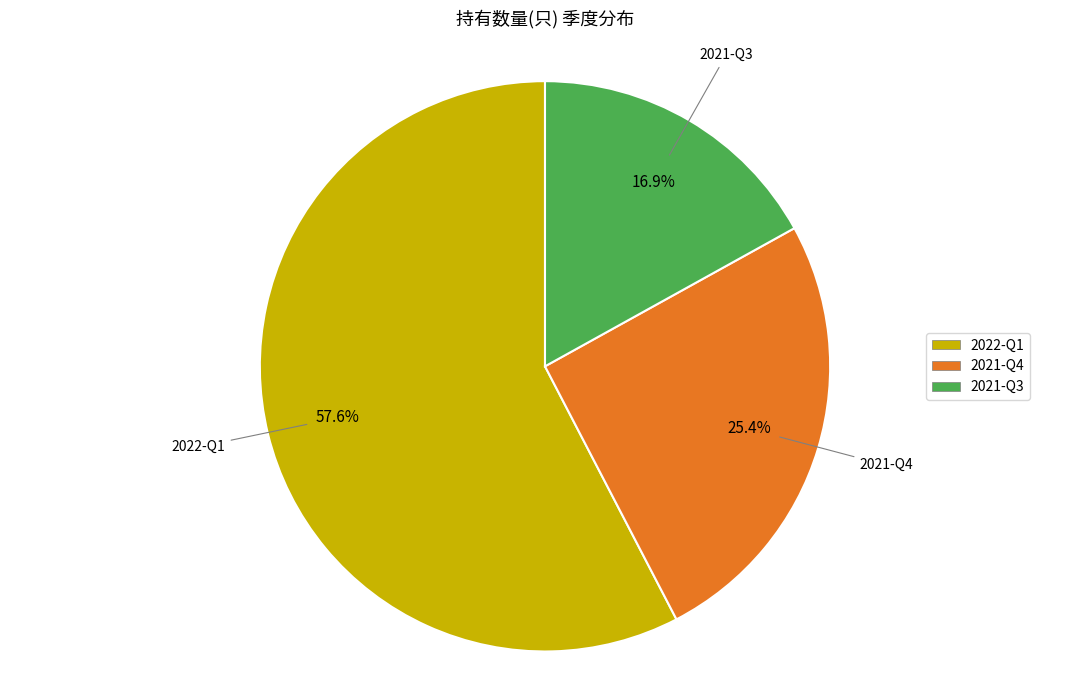

What is the smallest slice in the pie chart?

2021-Q3